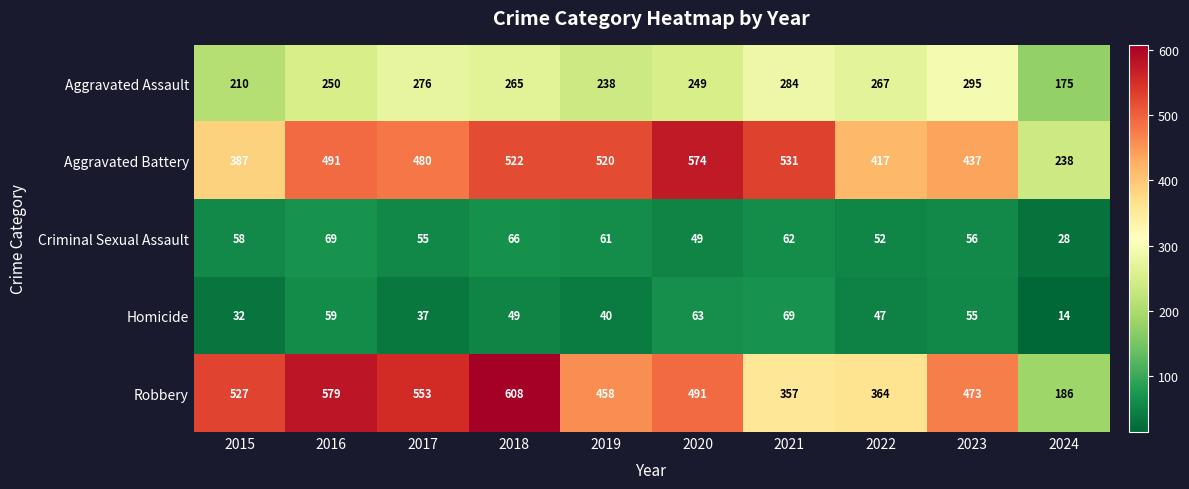

Which series has the largest range (max minus min)?

Robbery